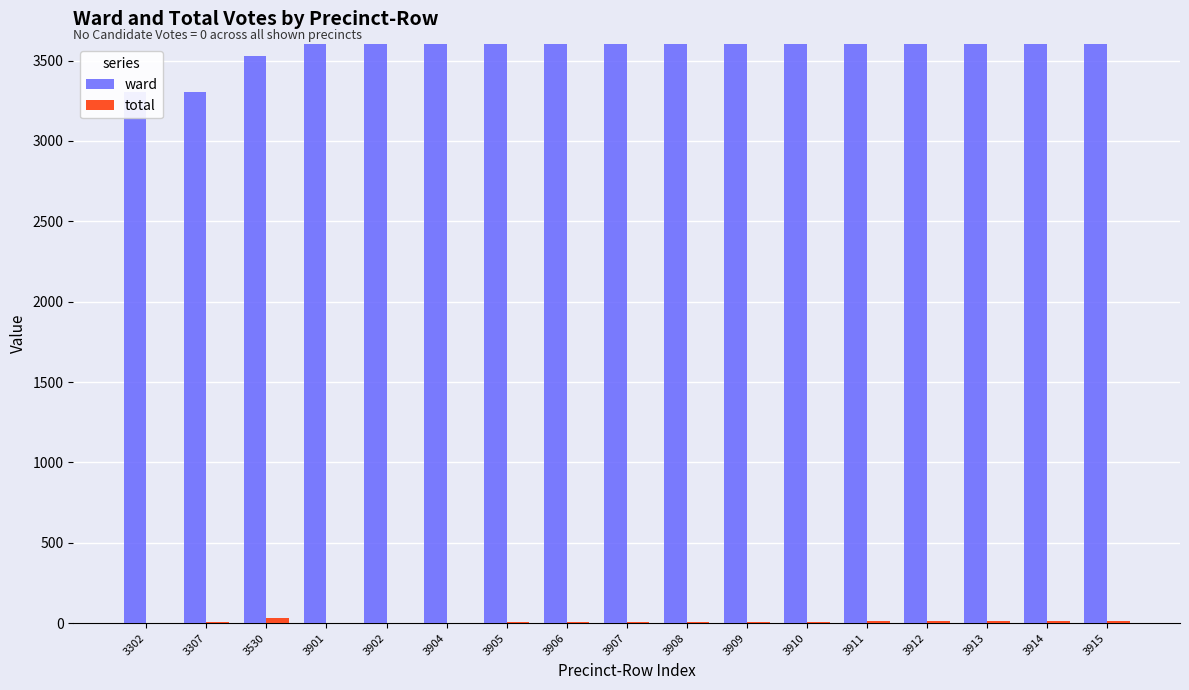

Reading left to right, transcribe all the data shown in this chart.

ward: 3302	3307	3530	3901	3902	3904	3905	3906	3907	3908	3909	3910	3911	3912	3913	3914	3915
total: 2	7	30	1	2	4	5	6	7	8	9	10	11	12	13	14	15